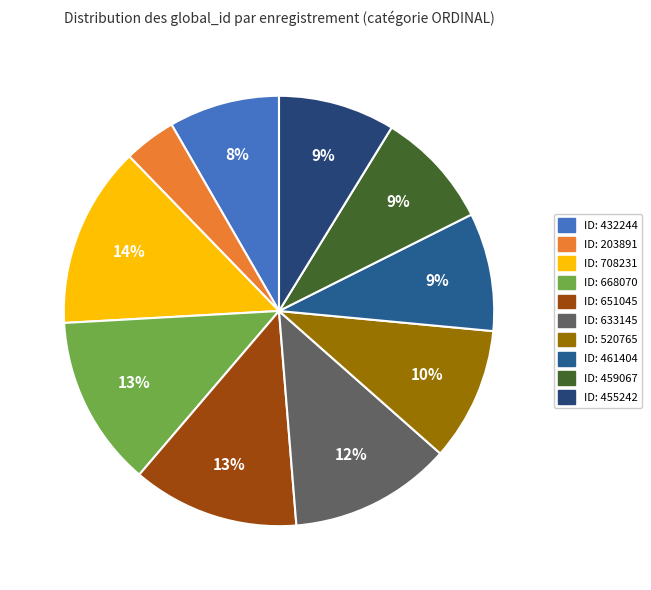

What is the ratio of the value at ID: 455242 to the value at ID: 432244?

1.1